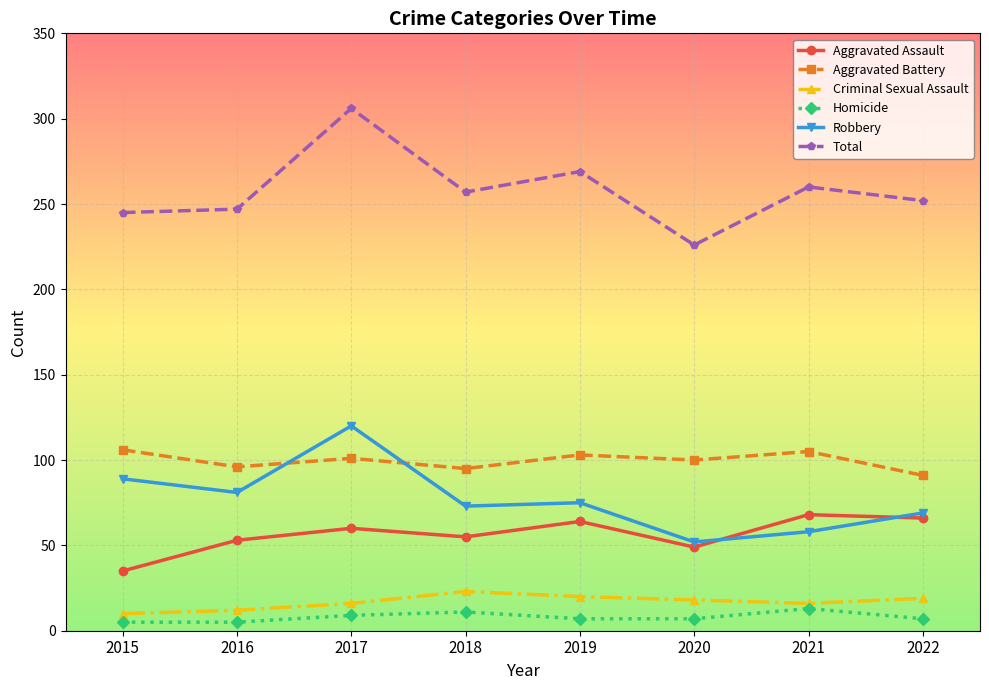

What is the minimum value for Aggravated Assault?

35